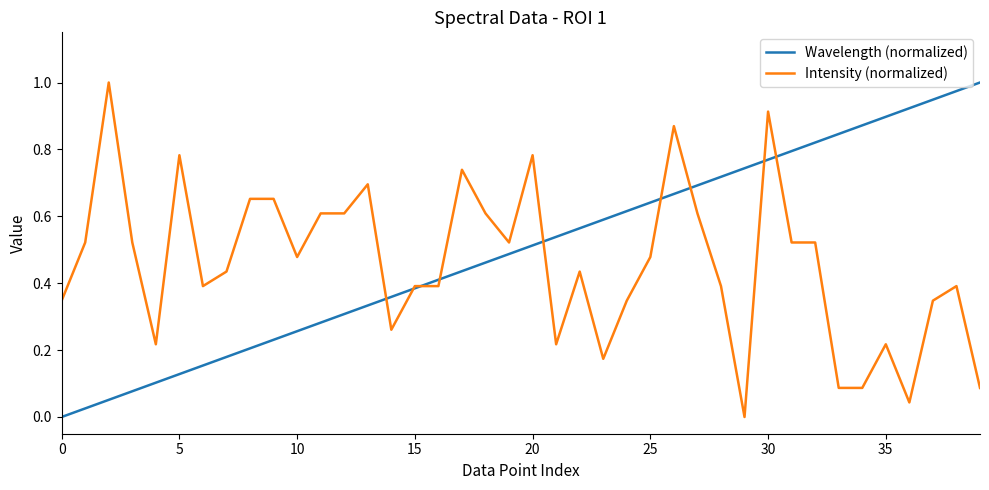

Between which two adjacent categories do Intensity (normalized) and Wavelength (normalized) first intersect?

13 and 14